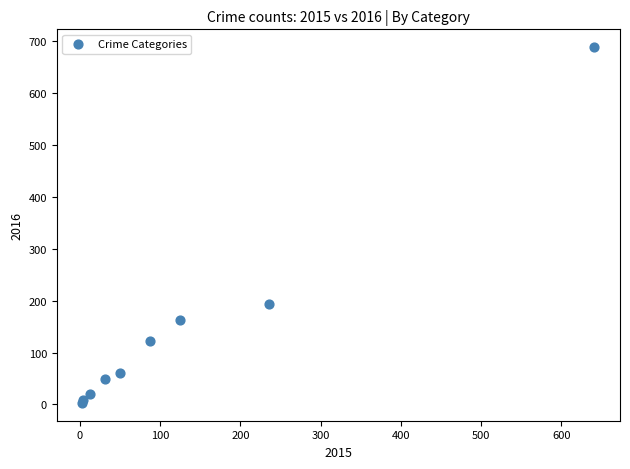

What Y value in the scatter plot is closest to 346?

194